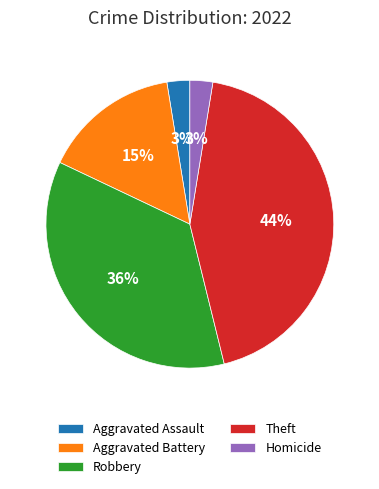

To the nearest percent, what is the difference between the largest and smallest slice percentages?

41%